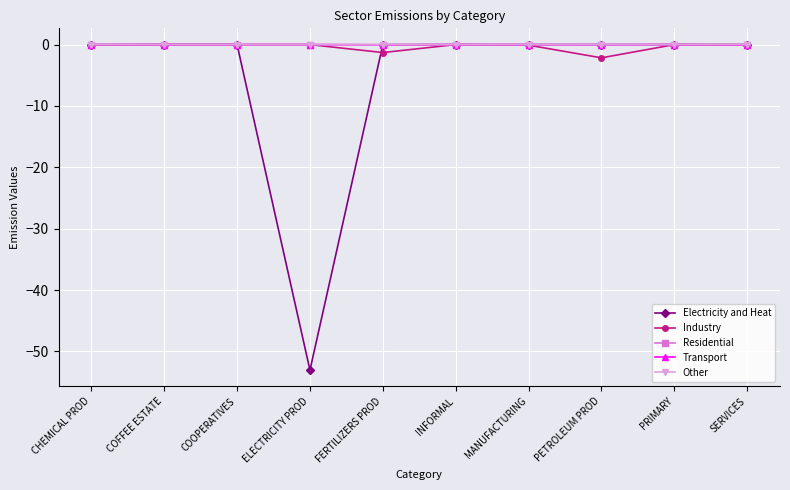

The value of Industry at FERTILIZERS PROD is -1.3. True or false?

True